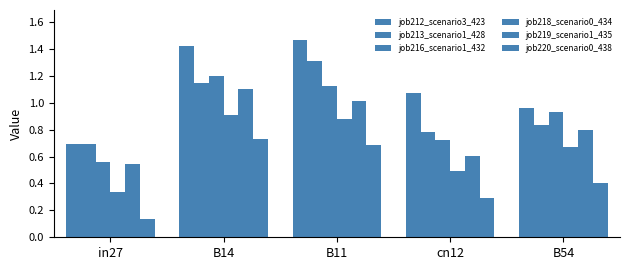

The job220_scenario0_438 series shows 0.7 at B11. True or false?

True